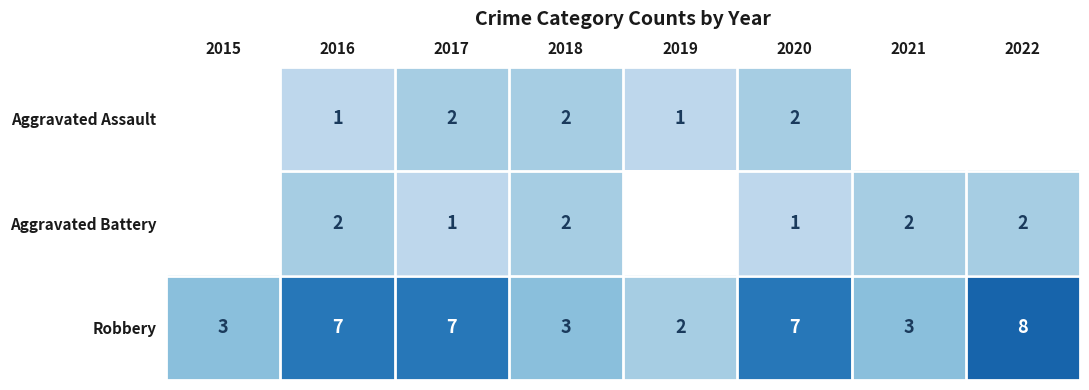

Which has a higher value, 2019 or 2022?

2022